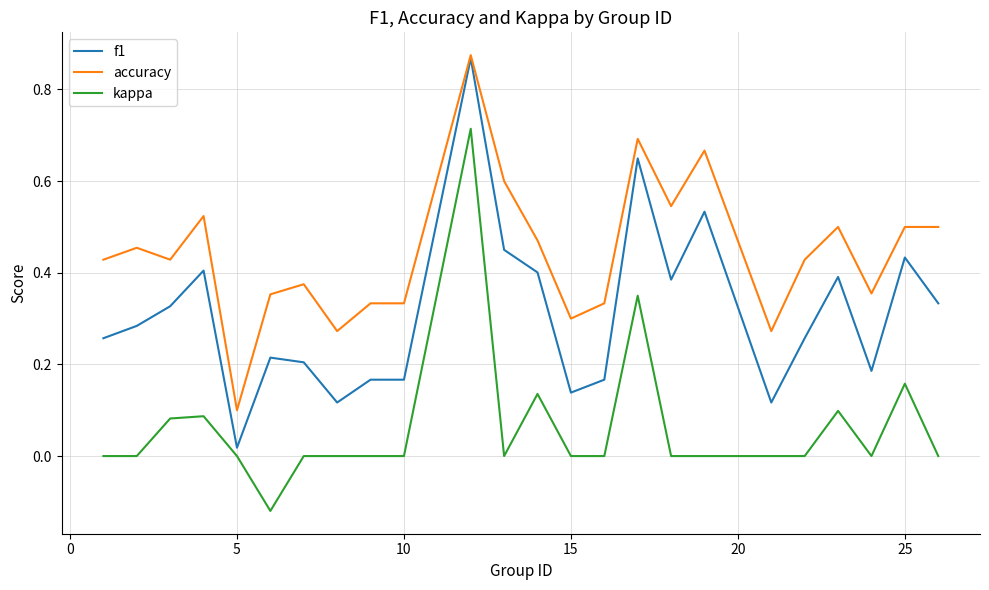

True or false: kappa and accuracy cross at least once.

False